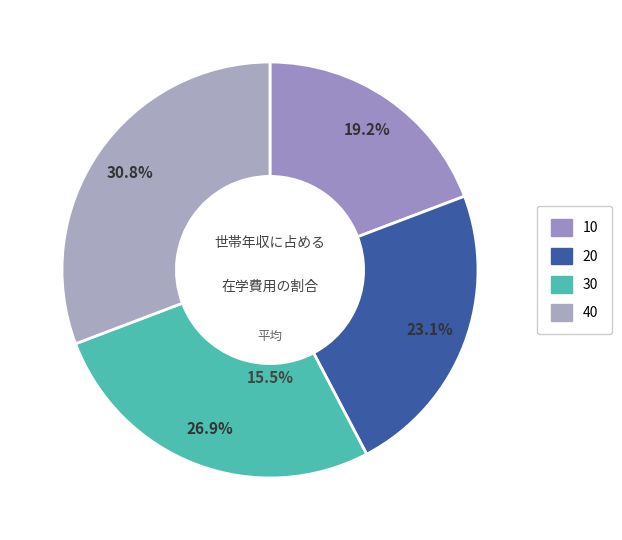

What portion of the pie excludes 40?

69.2%